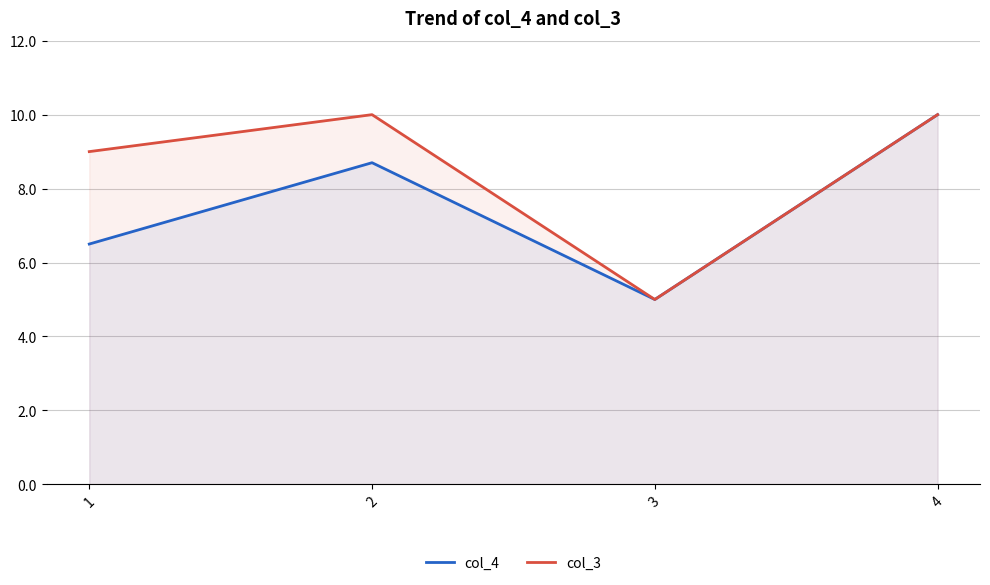

The col_3 series shows 14.2 at 2. True or false?

False